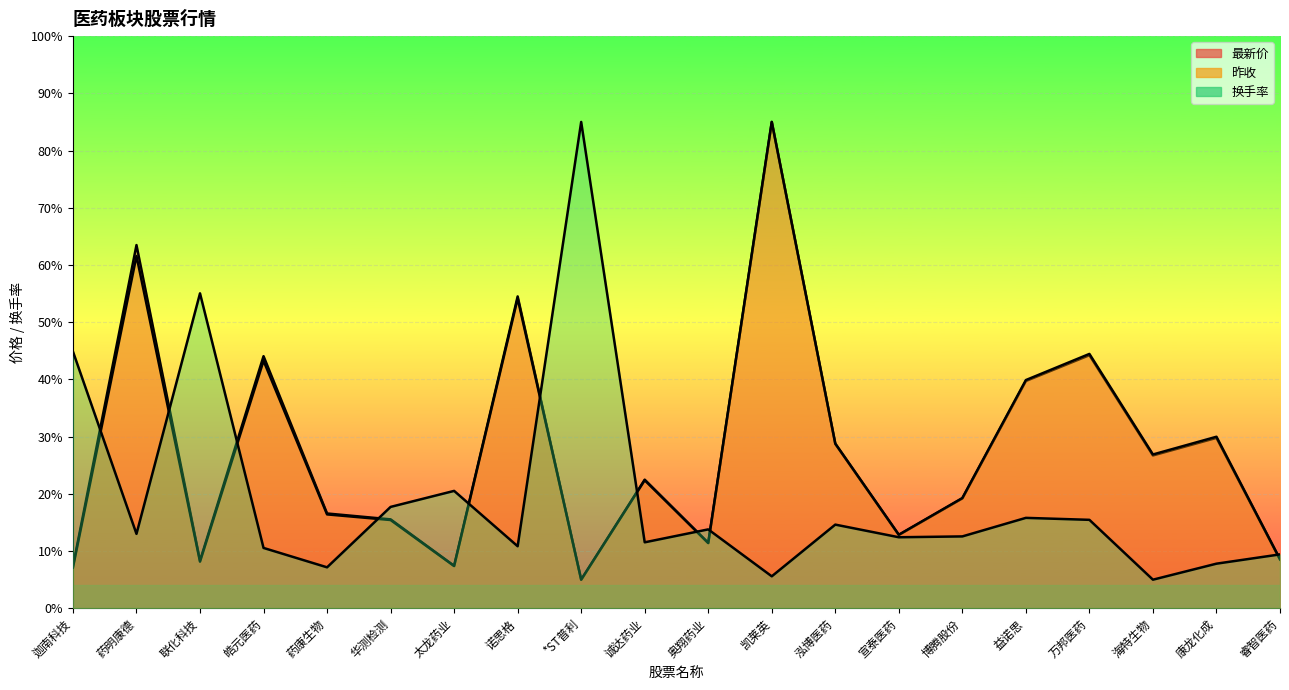

Where is 昨收 nearest to the value 45?

万邦医药